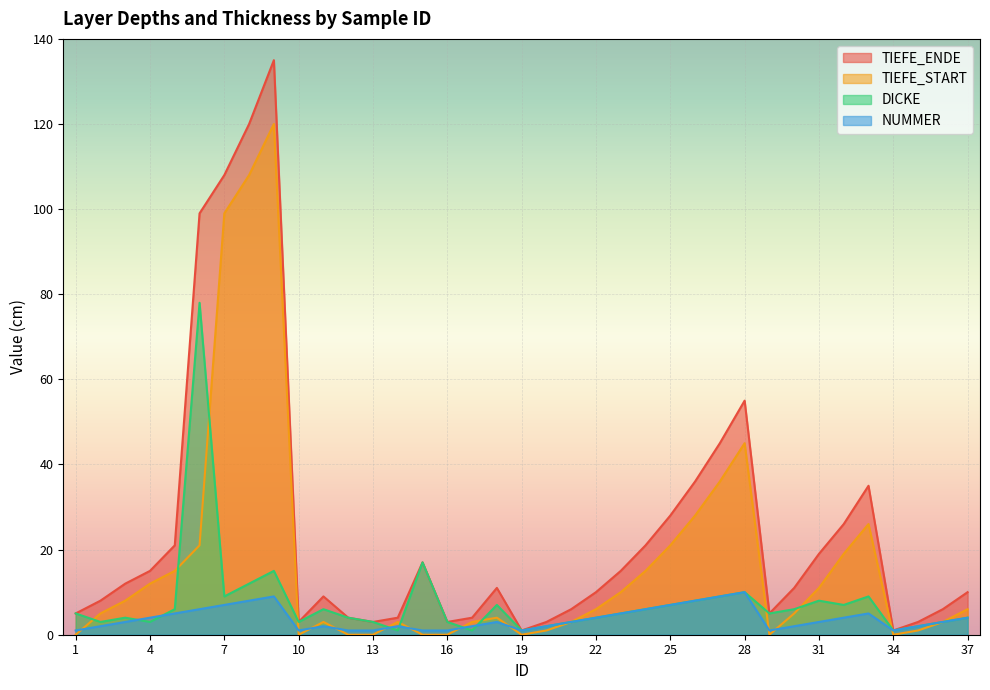

True or false: TIEFE_START has more than 0 points higher than both neighbors.

True